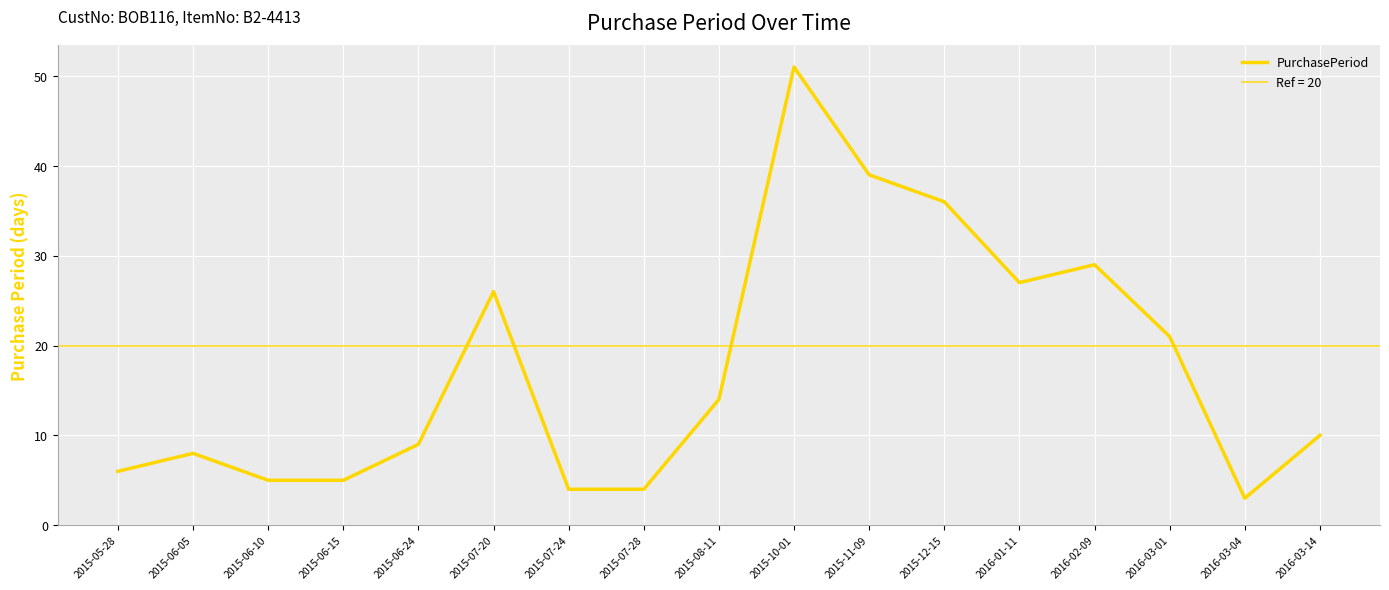

Where is the data nearest to the value 27?

2016-01-11